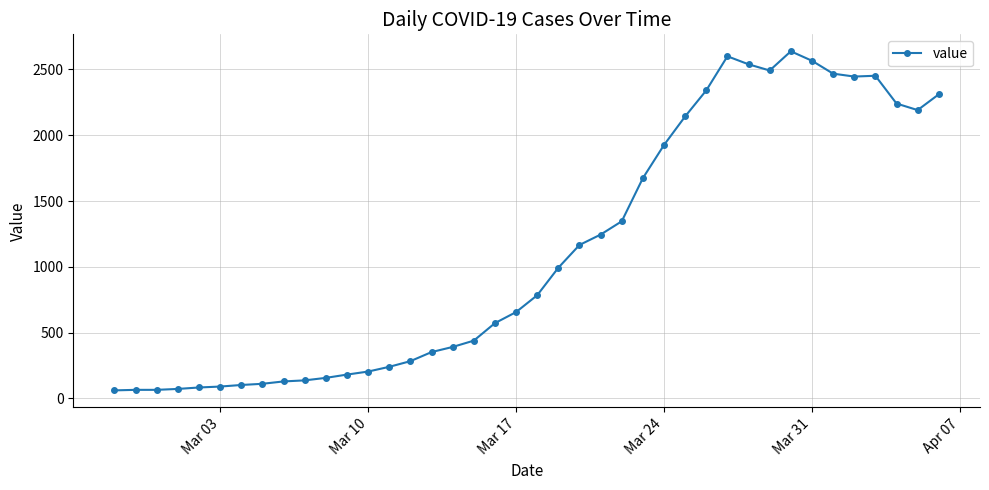

What is the value of the 26th point from the left?

1674